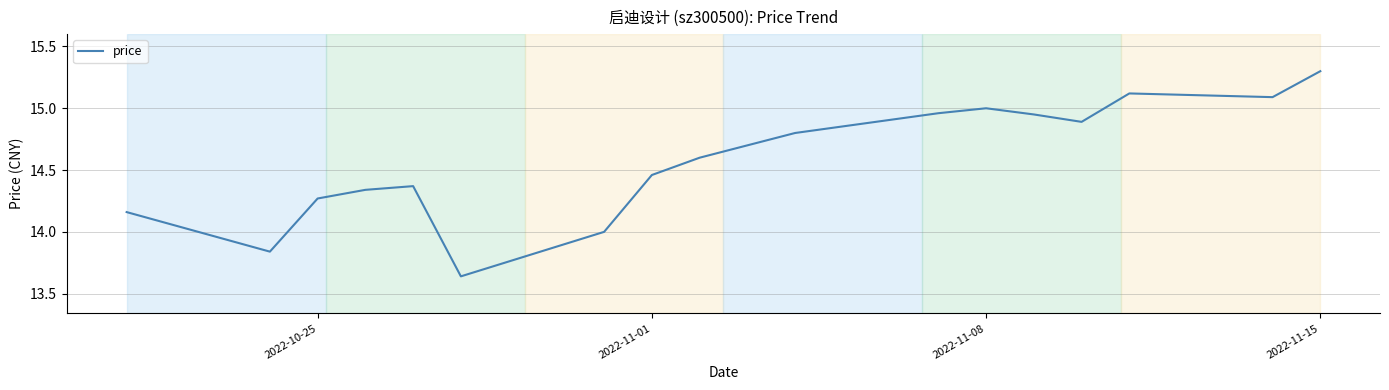

How many lines are shown in the chart?

1